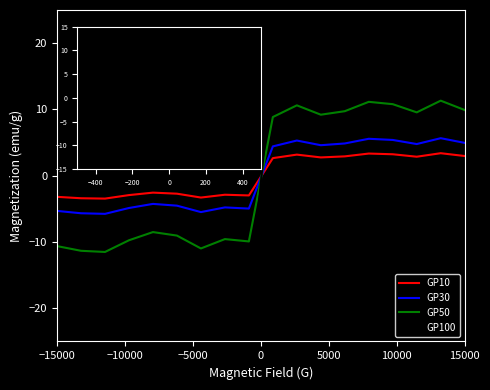

What is the highest value of the GP30 series?

5.7